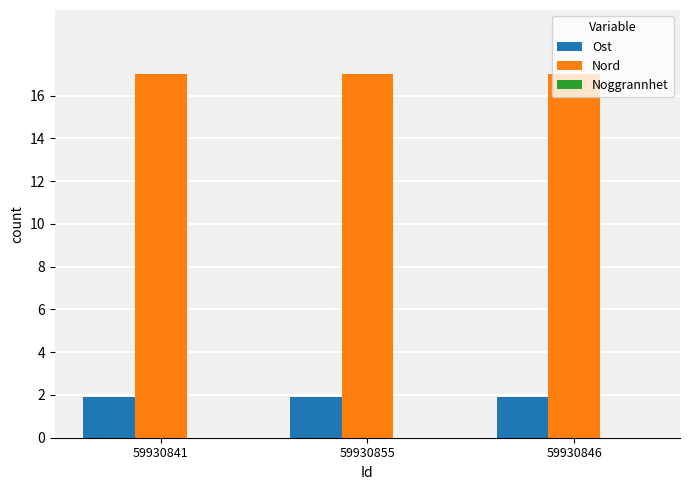

What is the difference between the highest and lowest values at 59930855?

15.1